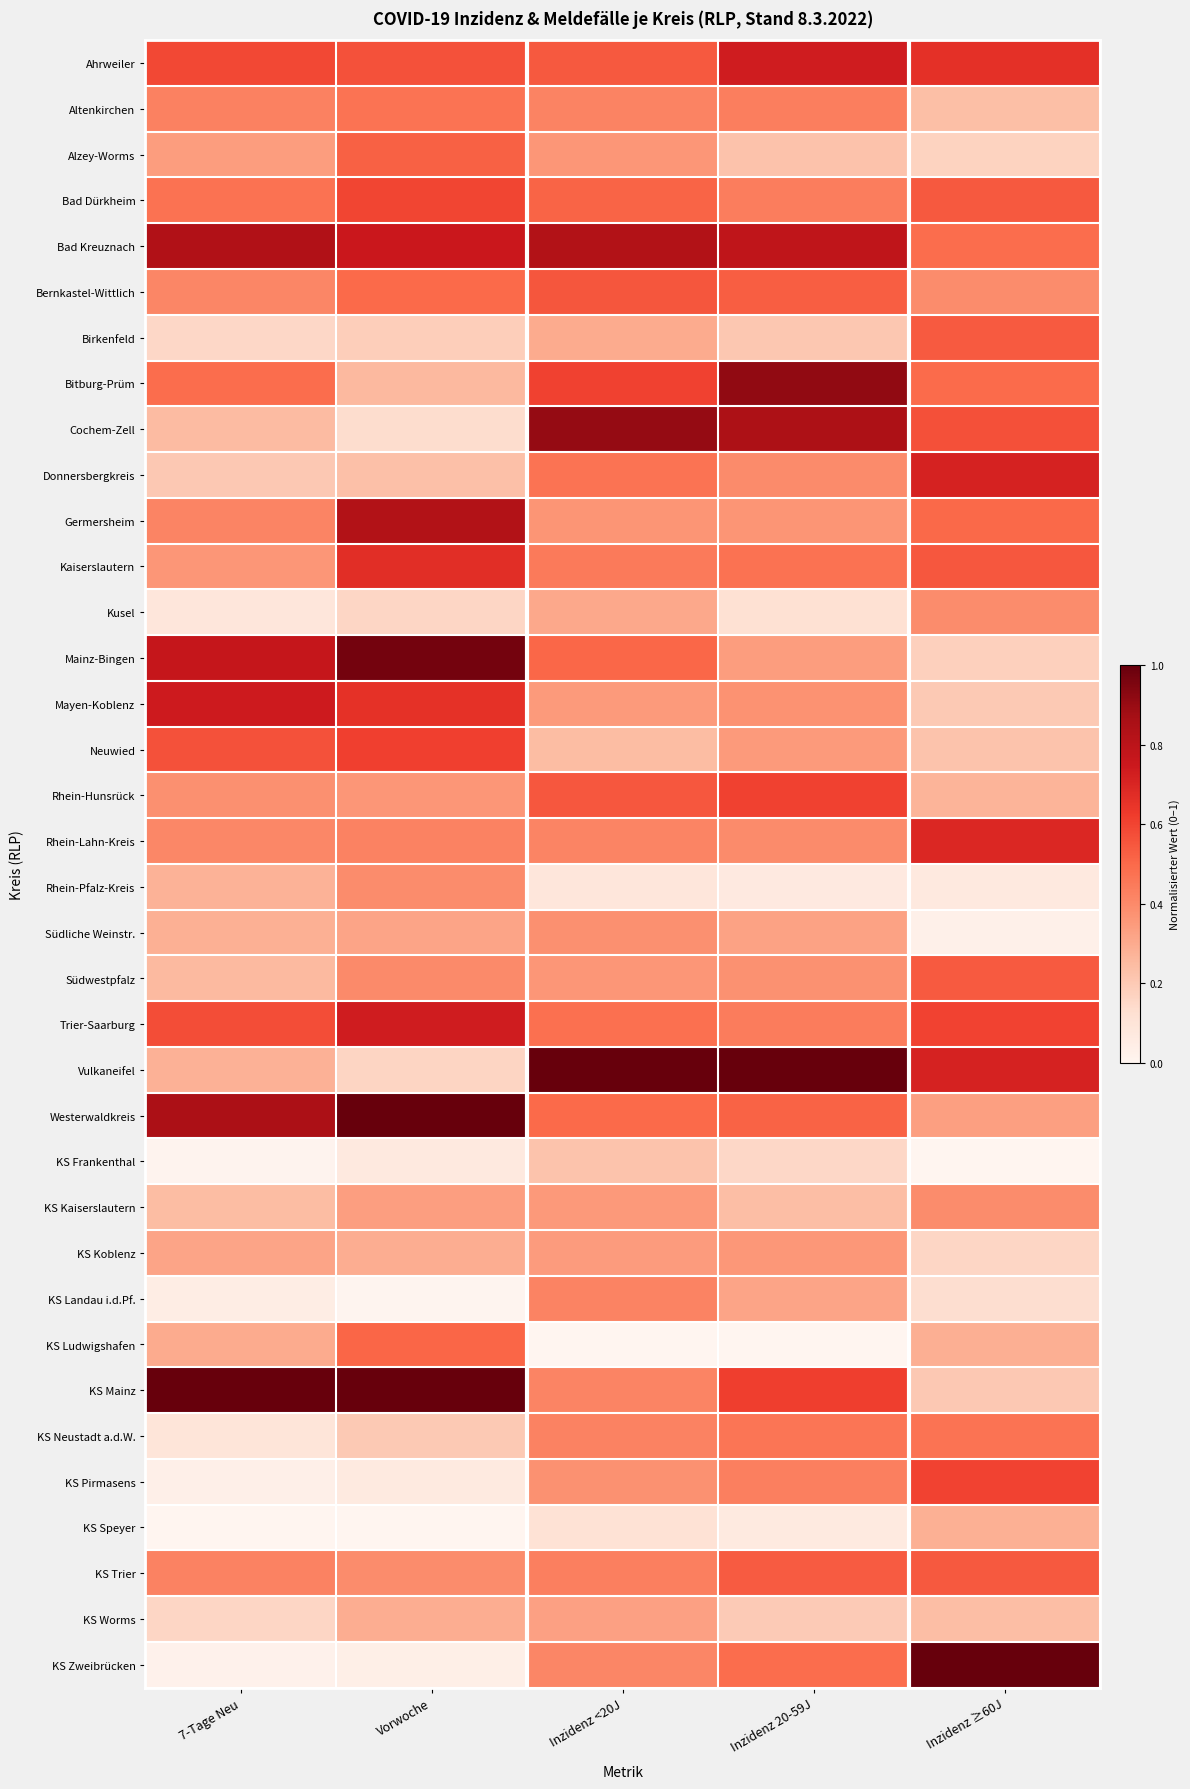

Which series has the widest spread of values?

KS Zweibrücken